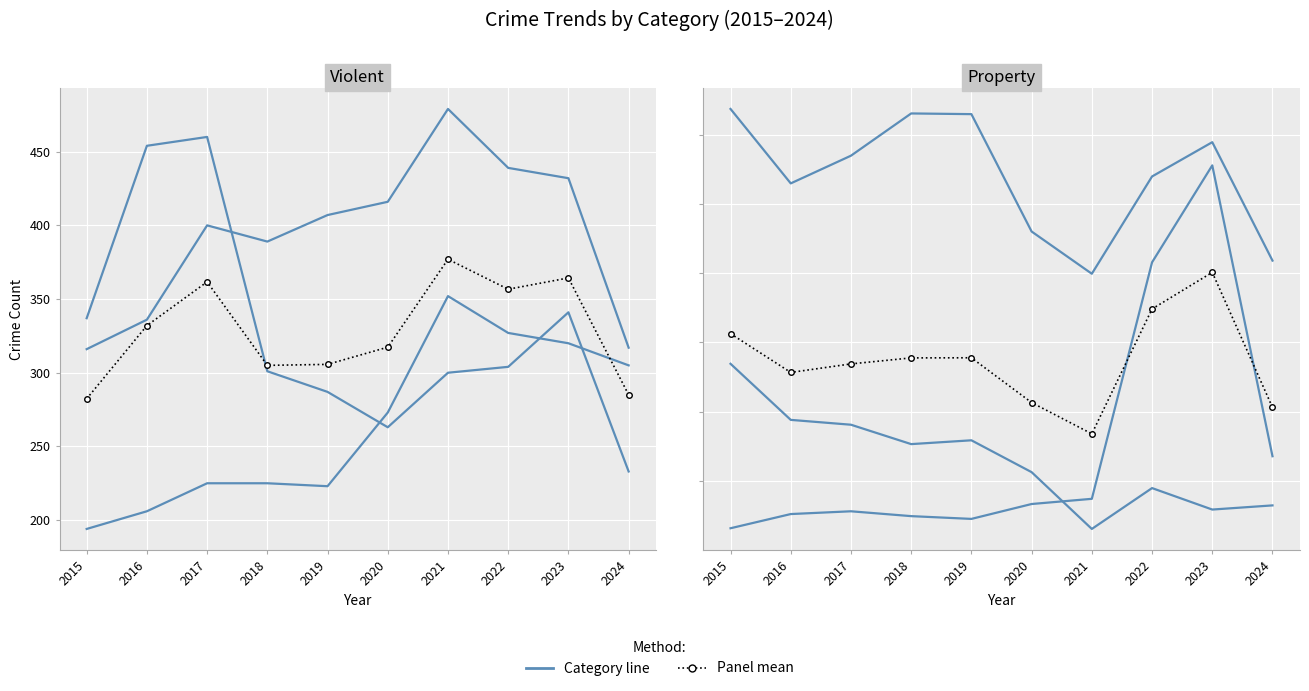

What is the difference between the maximum and minimum values in the Mean (panel) series?

94.7